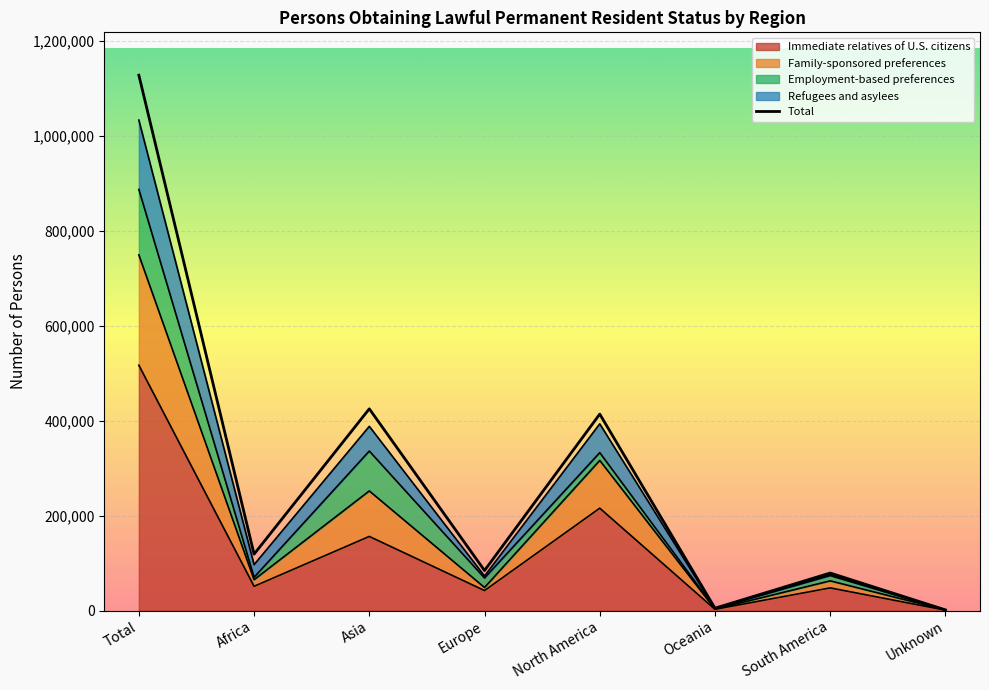

True or false: there are more than 0 points higher than both neighbors.

True